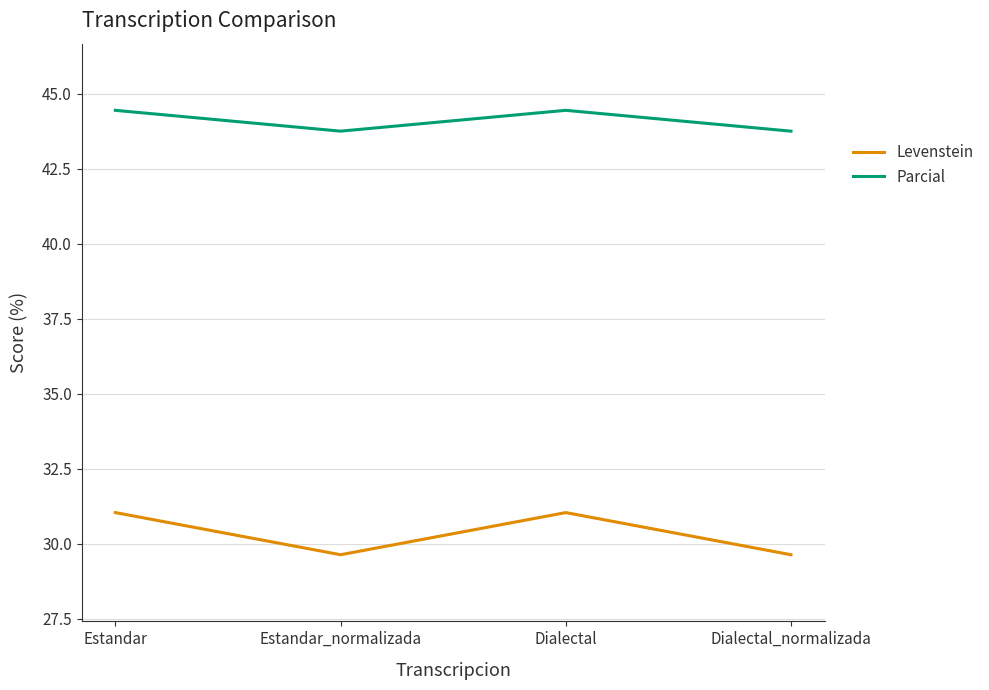

What position from the right is Dialectal?

2